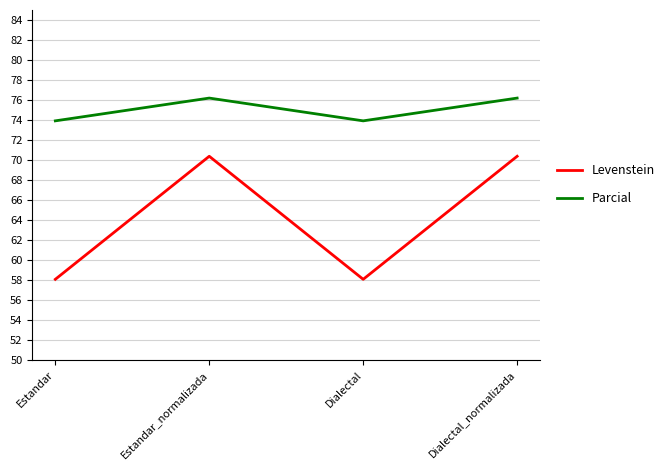

At which label does Parcial first exceed 76?

Estandar_normalizada